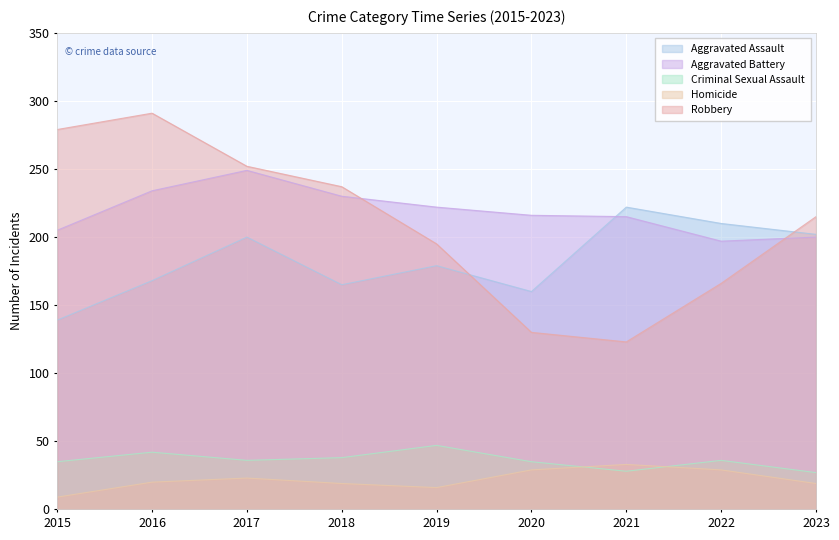

What is the difference between the maximum and minimum values in the Aggravated Assault series?

83